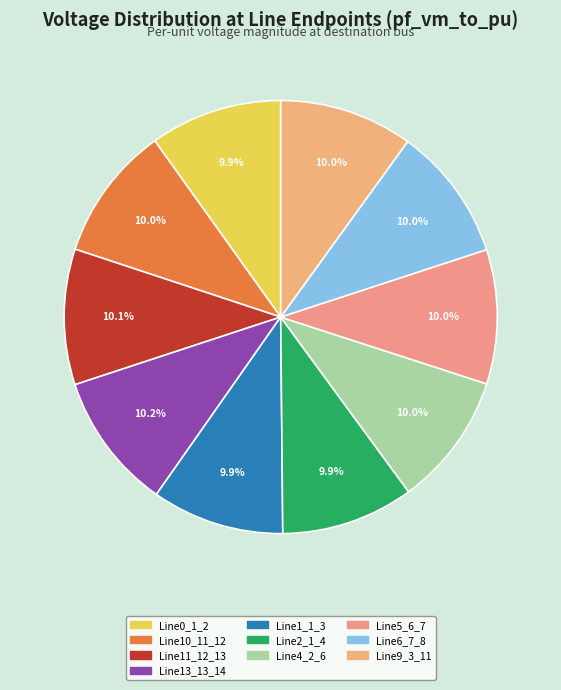

What is the ratio of the value at Line2_1_4 to the value at Line5_6_7?

1.0